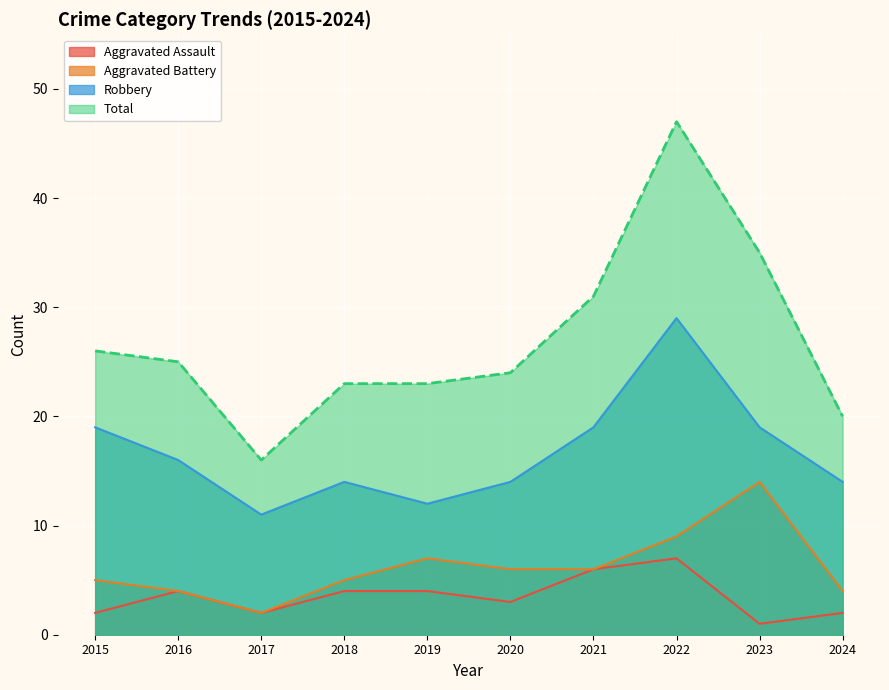

How many Robbery values are between 14 and 19?

7